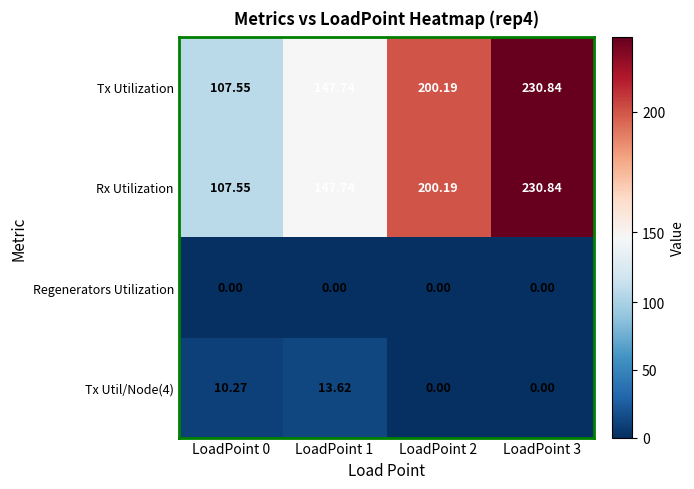

Is the value of Regenerators Utilization at LoadPoint 1 greater than the value of Rx Utilization at LoadPoint 0?

No